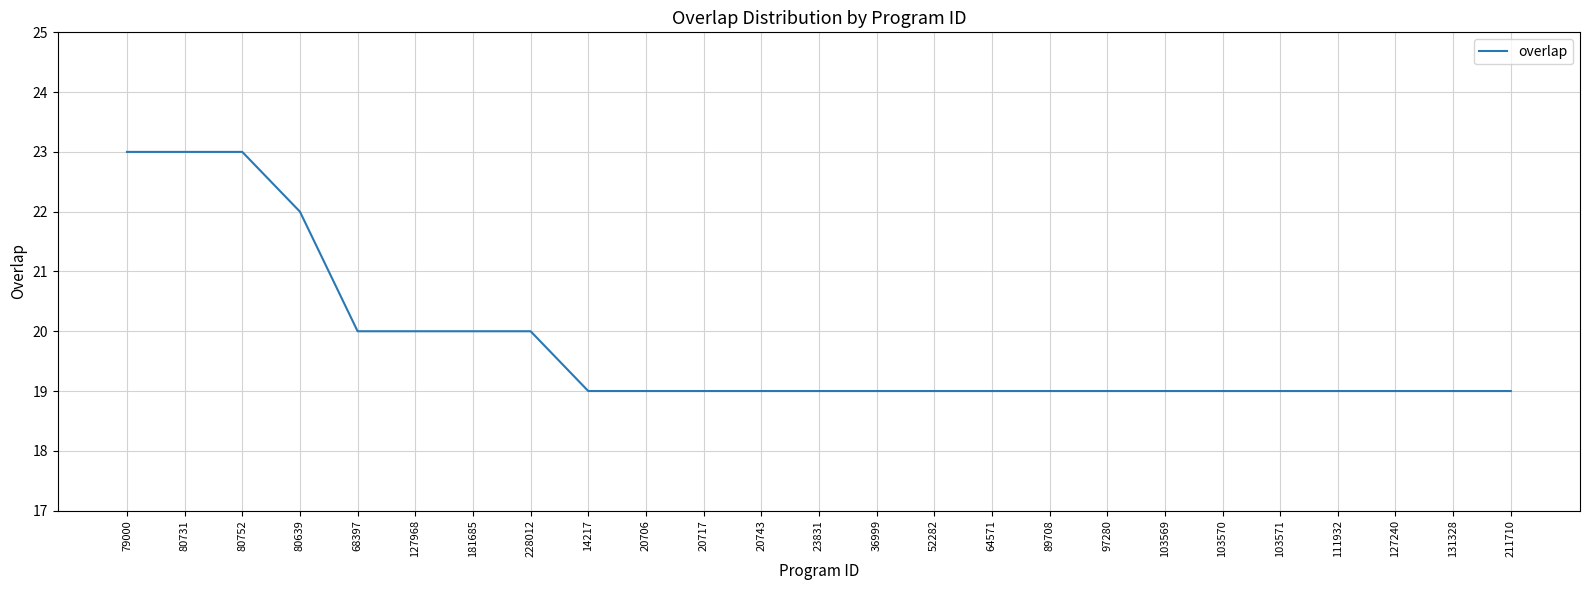

What is the average value?

20